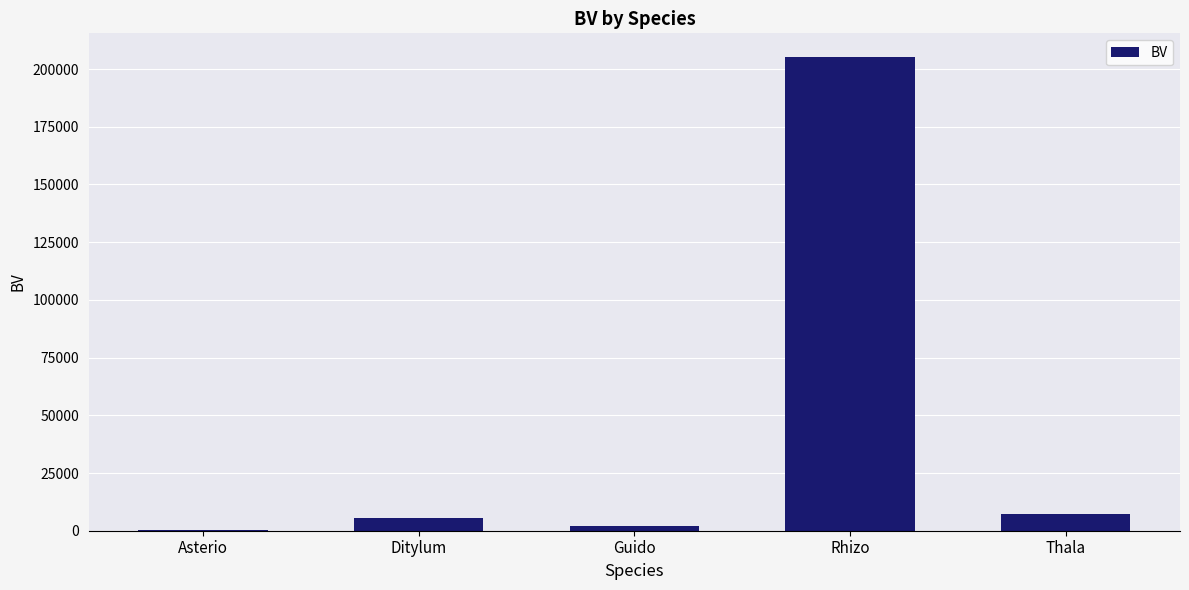

What is the sum of the values at Rhizo and Ditylum?

210882.6